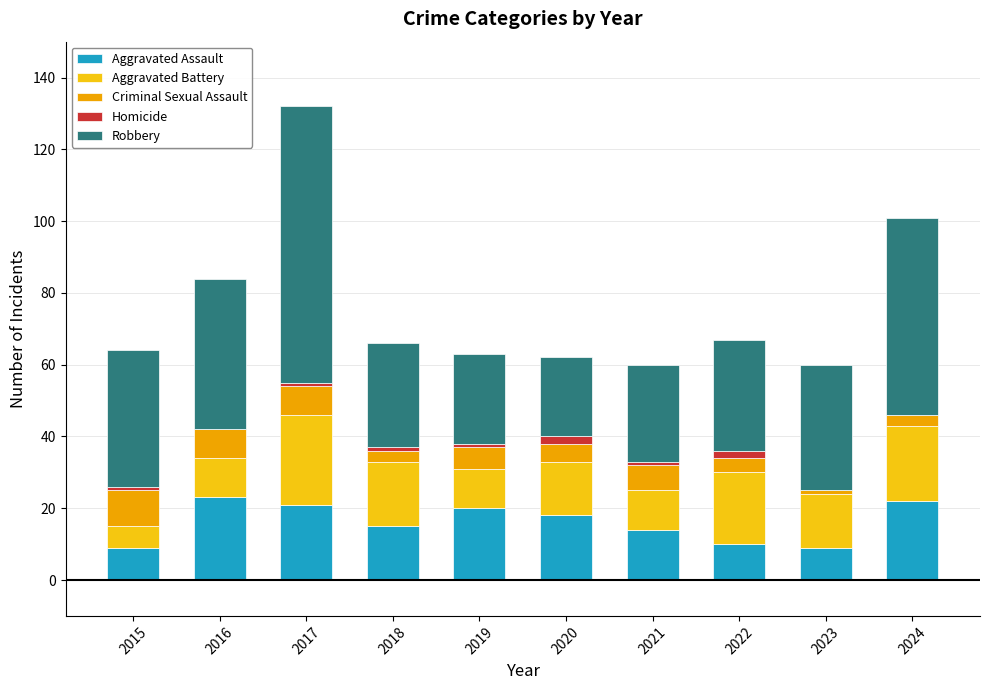

Does the chart contain stacked bars?

Yes